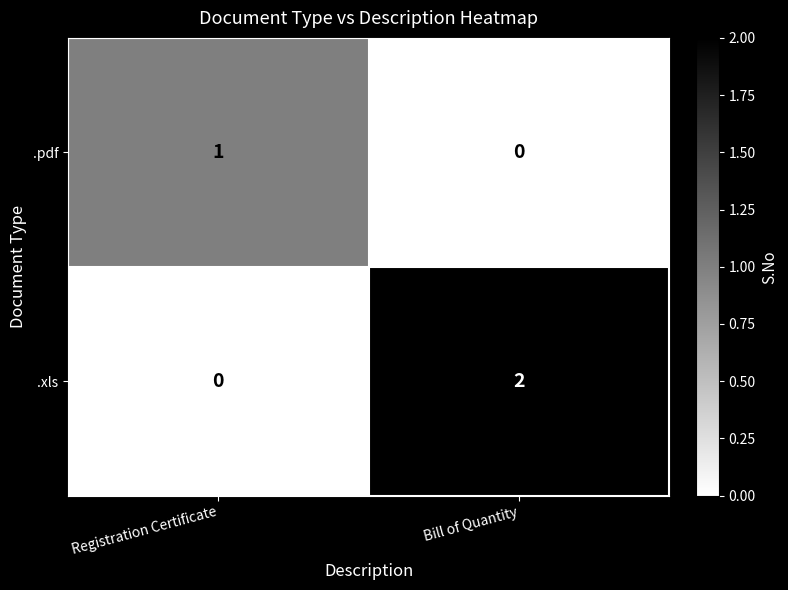

List the series in order of their overall mean, lowest first.

.pdf, .xls